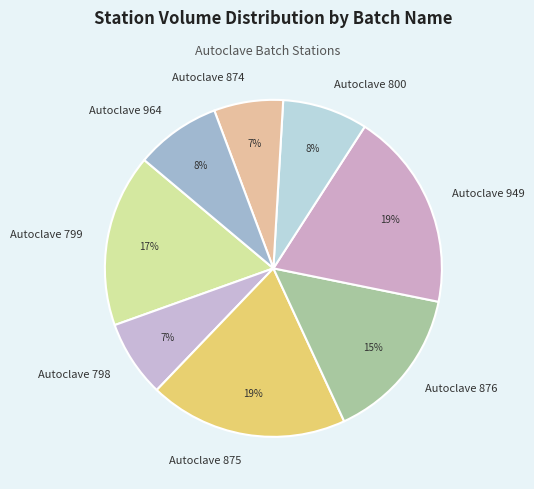

Which has a higher value, Autoclave 876 or Autoclave 799?

Autoclave 799